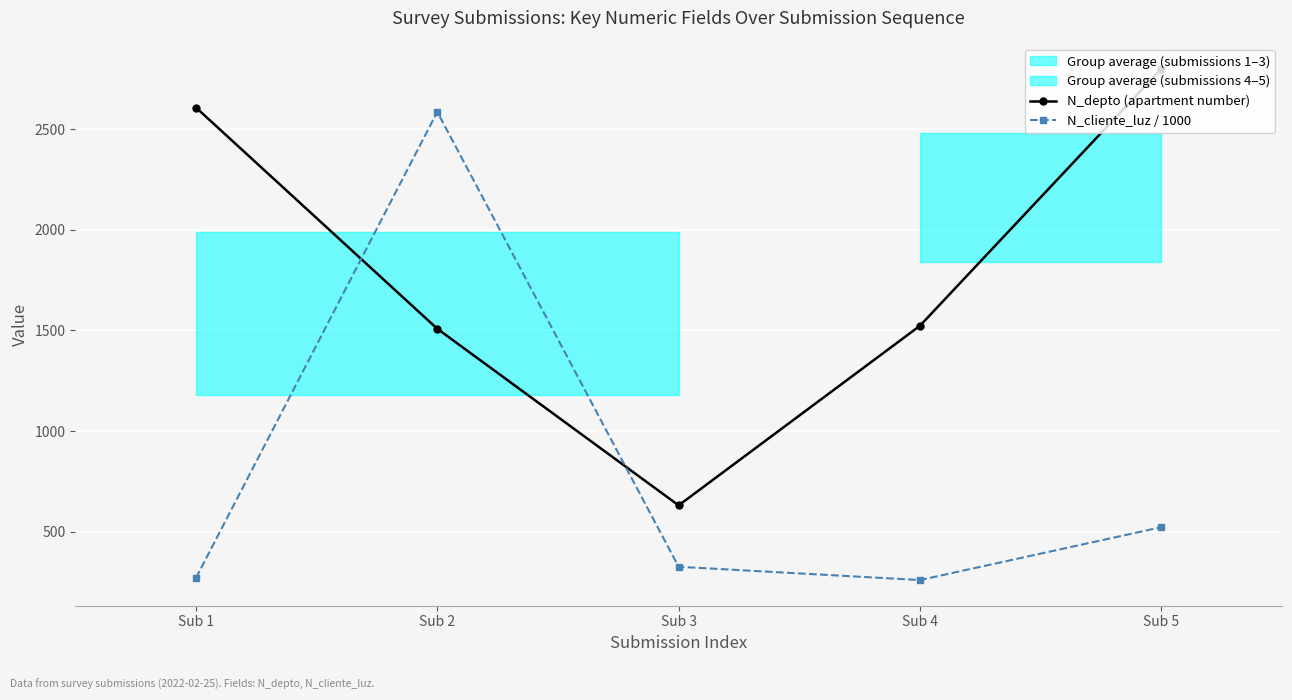

Is it true that N_cliente_luz / 1000 equals 145.6 at Sub 1?

False